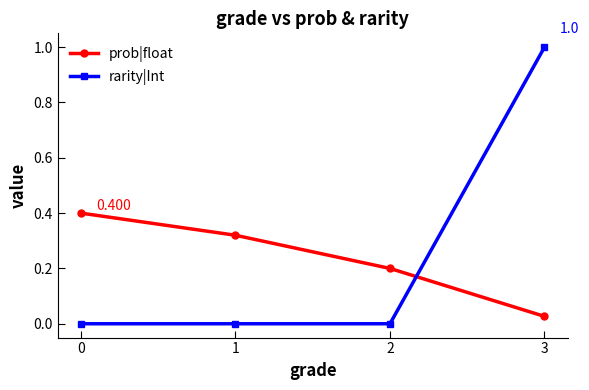

Where do prob|float and rarity|Int first cross each other?

2 and 3